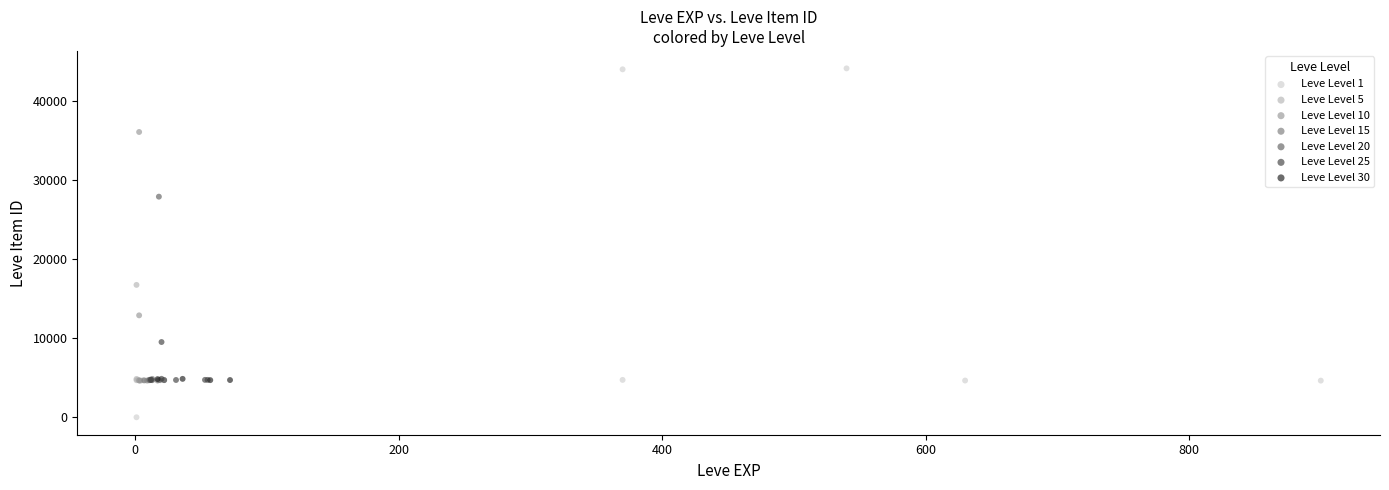

Which series reaches the maximum Y coordinate?

Leve Level 1